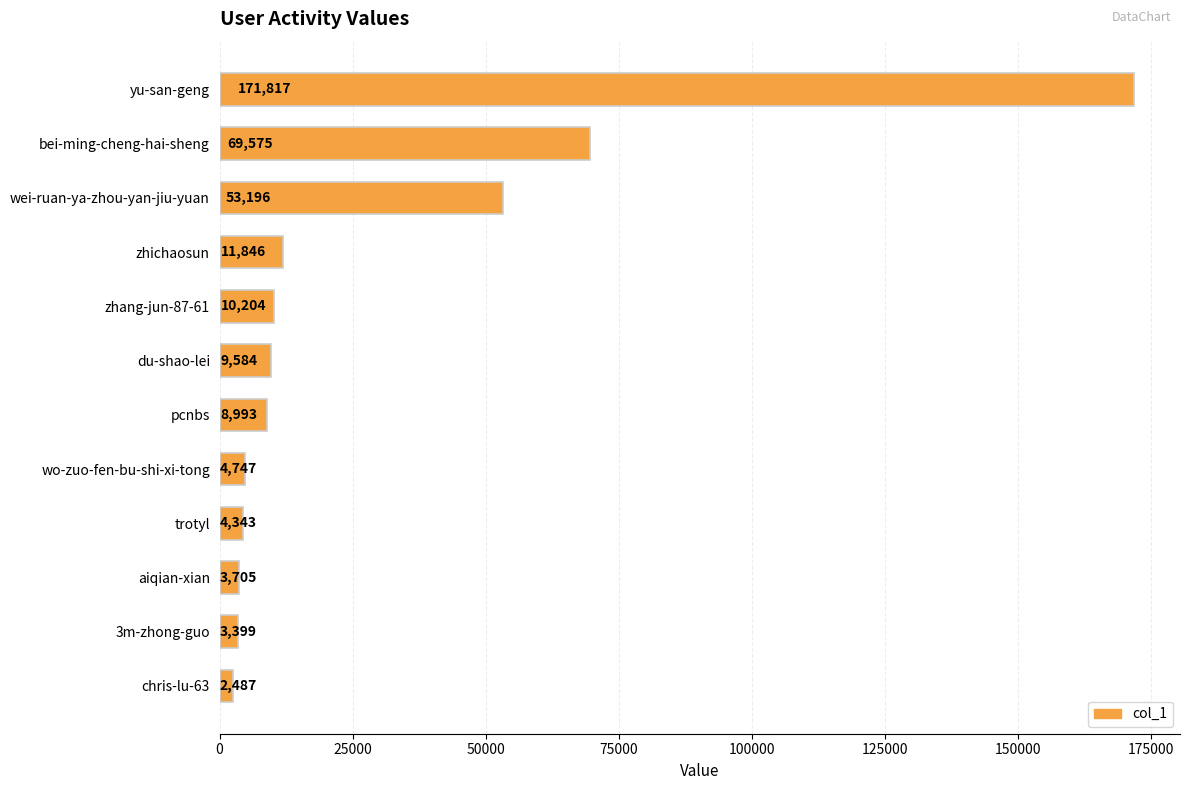

List the labels in order of value, smallest first.

chris-lu-63, 3m-zhong-guo, aiqian-xian, trotyl, wo-zuo-fen-bu-shi-xi-tong, pcnbs, du-shao-lei, zhang-jun-87-61, zhichaosun, wei-ruan-ya-zhou-yan-jiu-yuan, bei-ming-cheng-hai-sheng, yu-san-geng